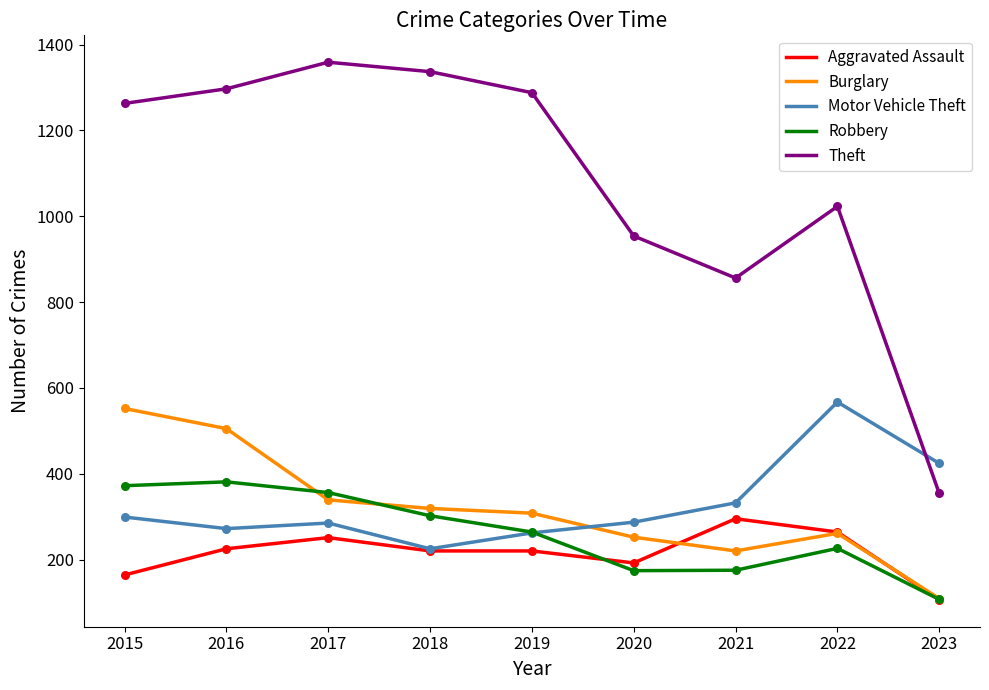

What is the total value across all series at 2017?

2590